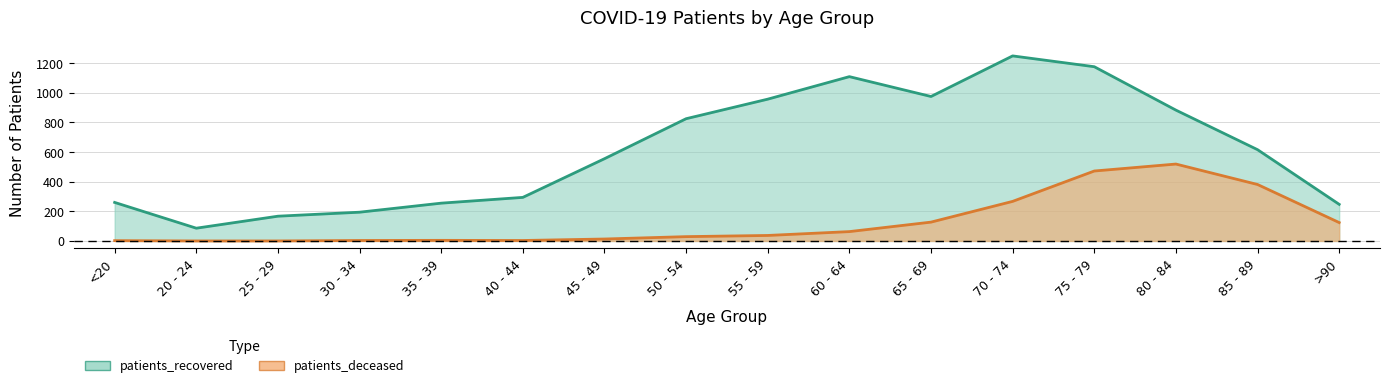

What is the label of the 11th point from the left?

65 - 69